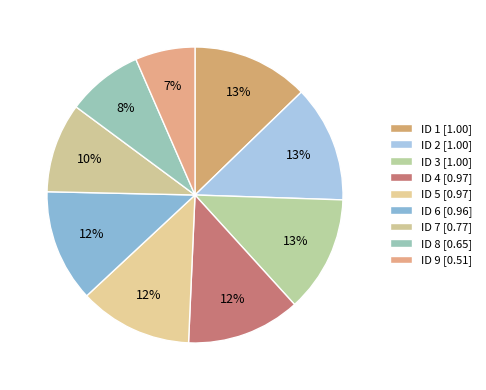

To the nearest percent, what is the average slice percentage?

11%